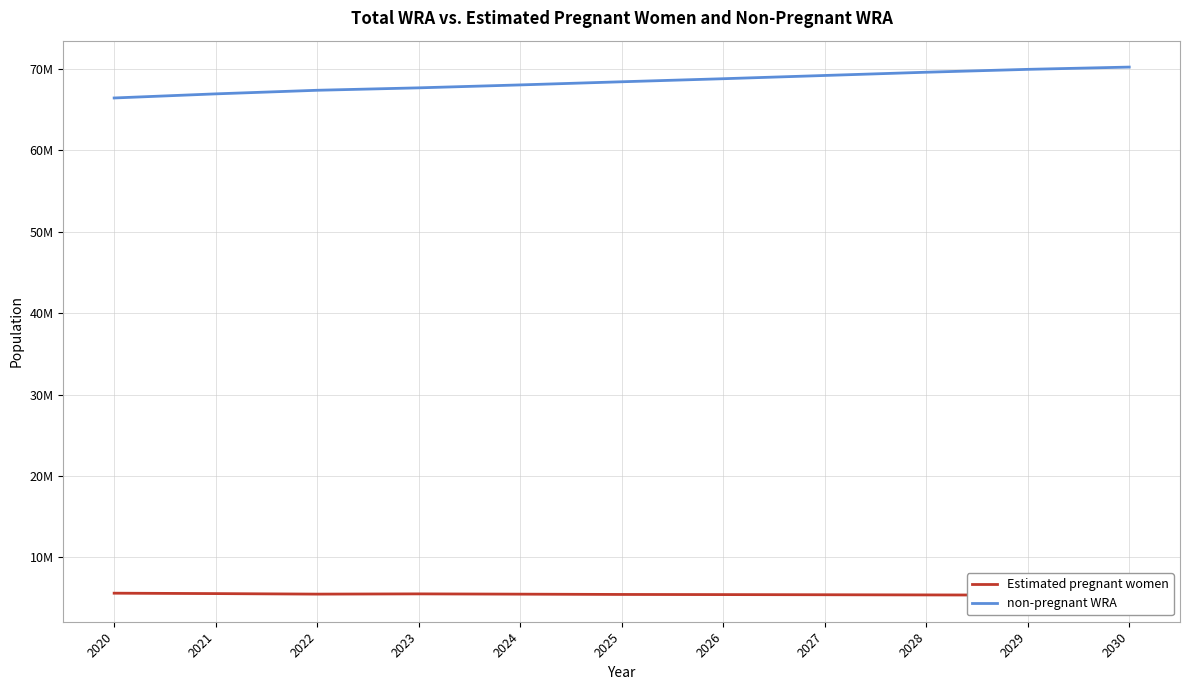

Read the non-pregnant WRA value at 2028.

69613742.6